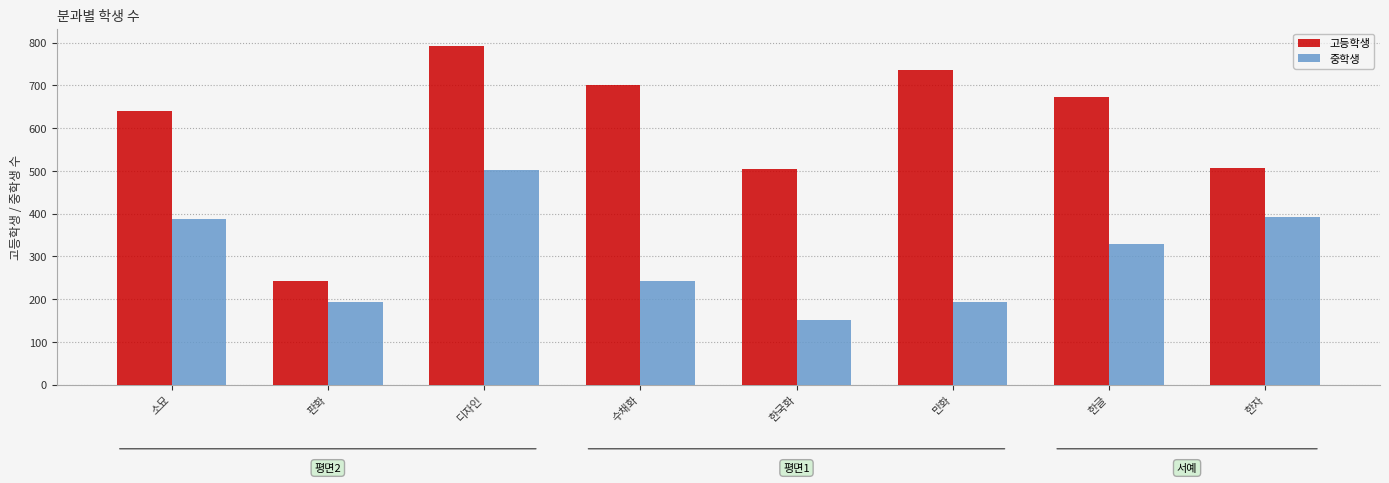

Is it true that 중학생 equals 156 at 소묘?

False